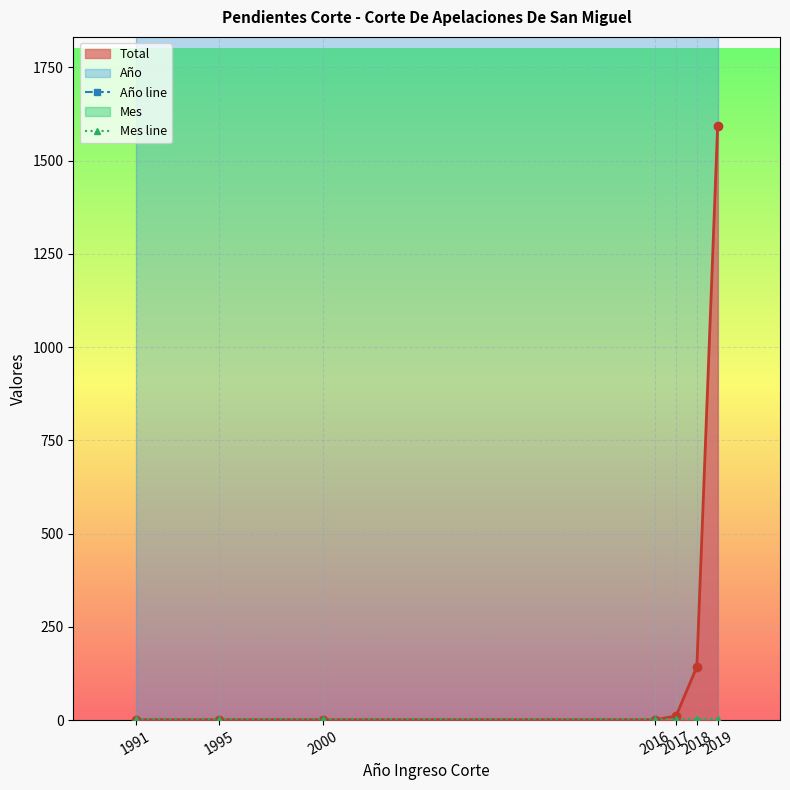

At which label does Mes line reach its peak?

1991